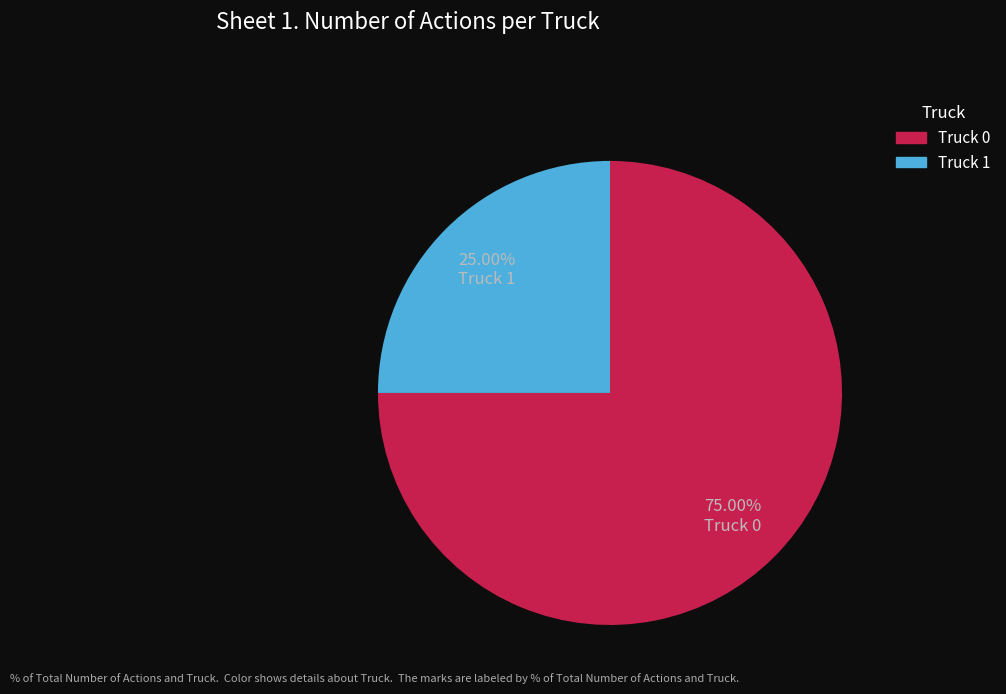

To the nearest percent, what is the difference between the Truck 1 and Truck 0 slice percentages?

50%